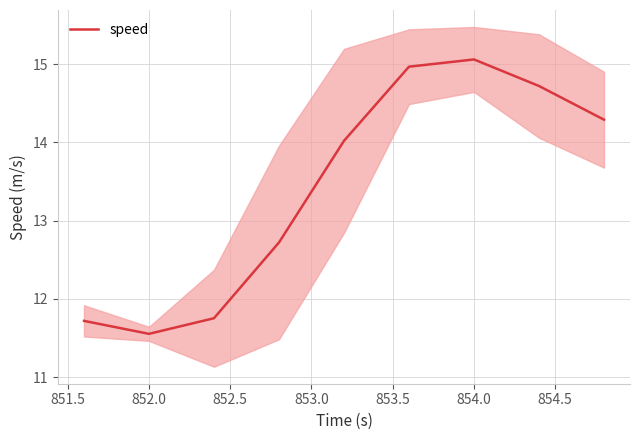

How many lines are shown in the chart?

1